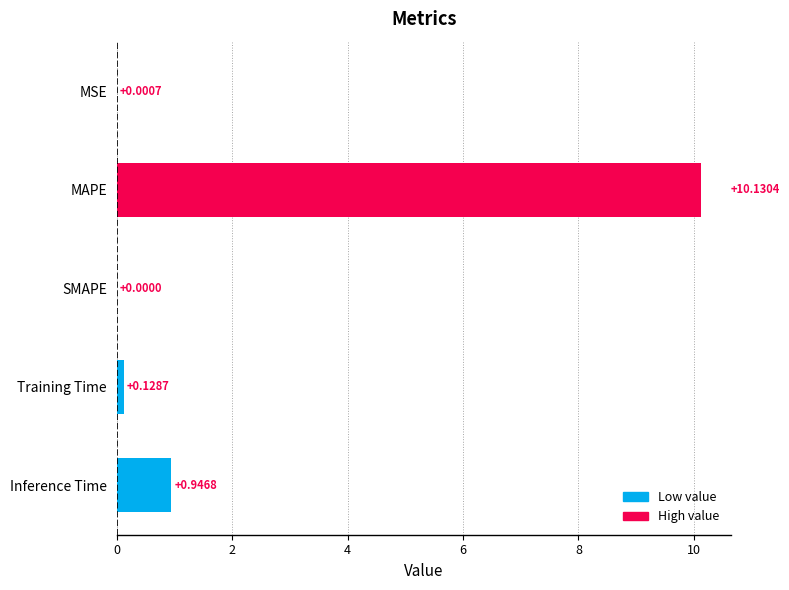

Between MSE and MAPE, which is larger?

MAPE